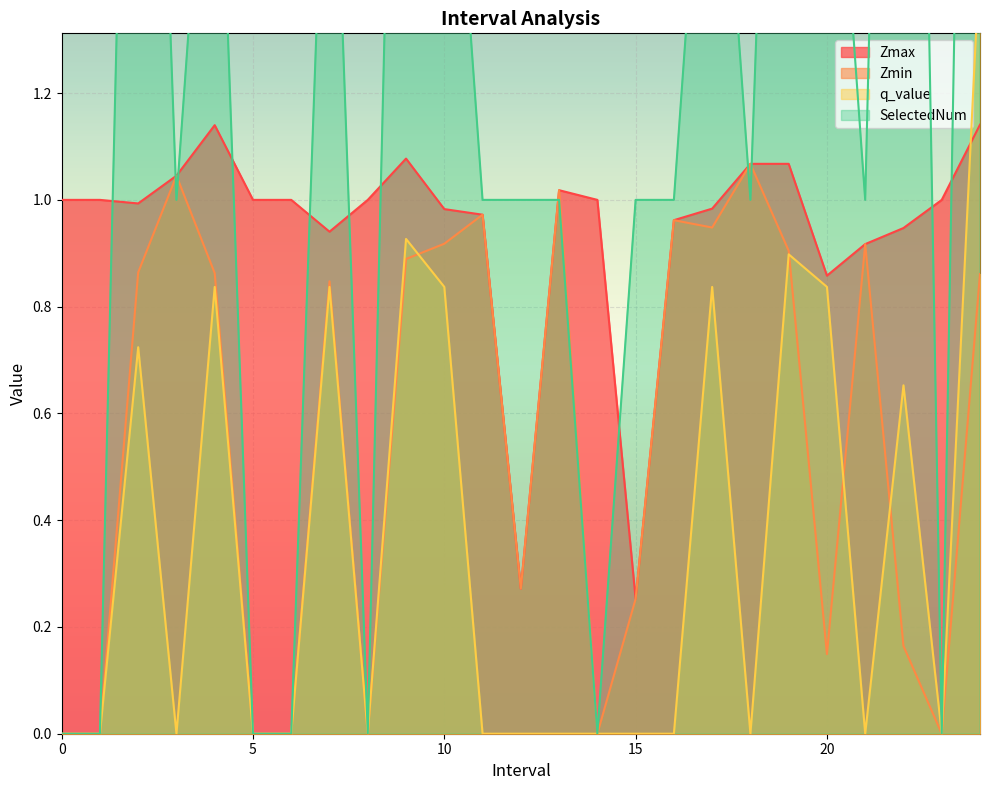

What are all the series names shown in the legend?

Zmax, Zmin, q_value, SelectedNum